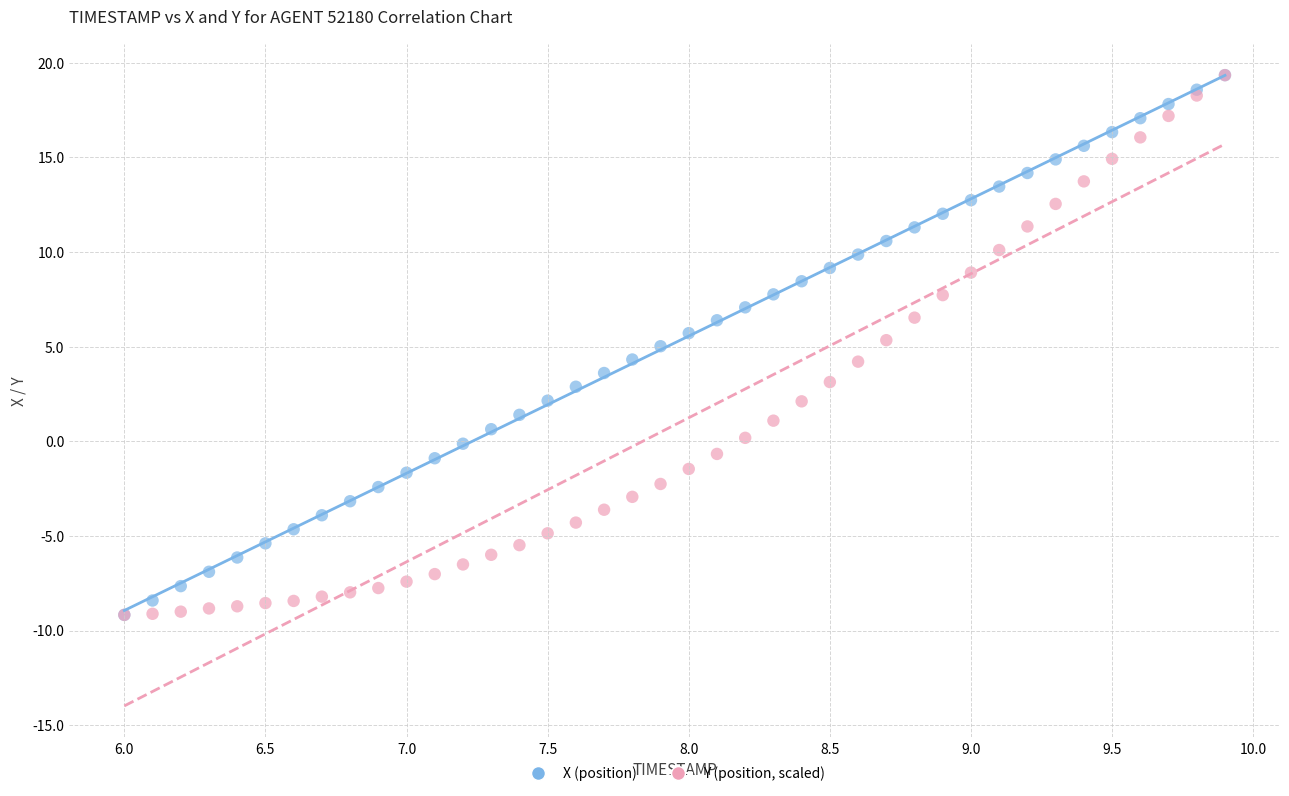

What are all the series names shown in the legend?

X (position), Y (position, scaled)